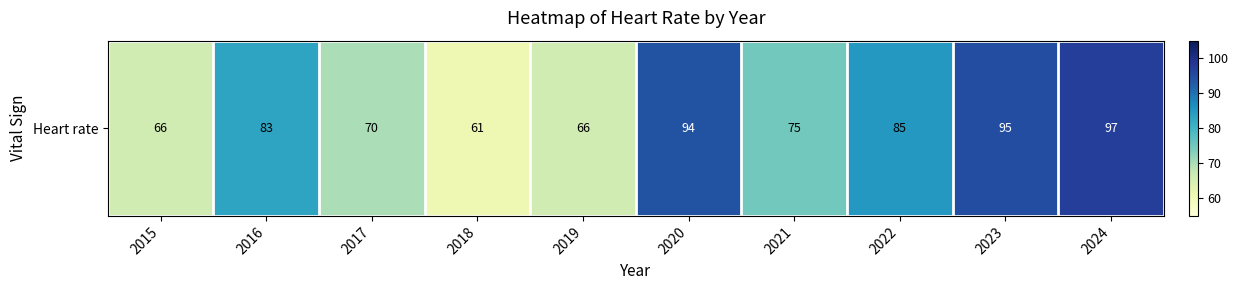

Read the value at 2017, to the nearest 5.

70